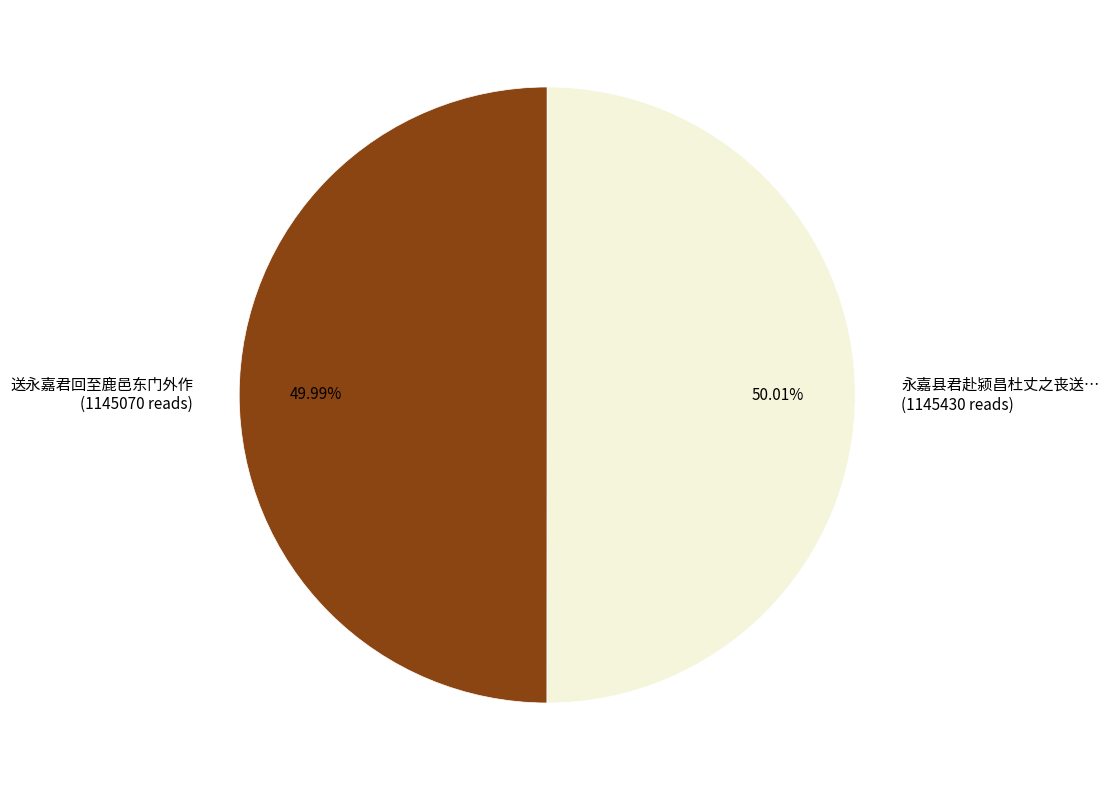

To the nearest percent, what is the average slice percentage?

50%